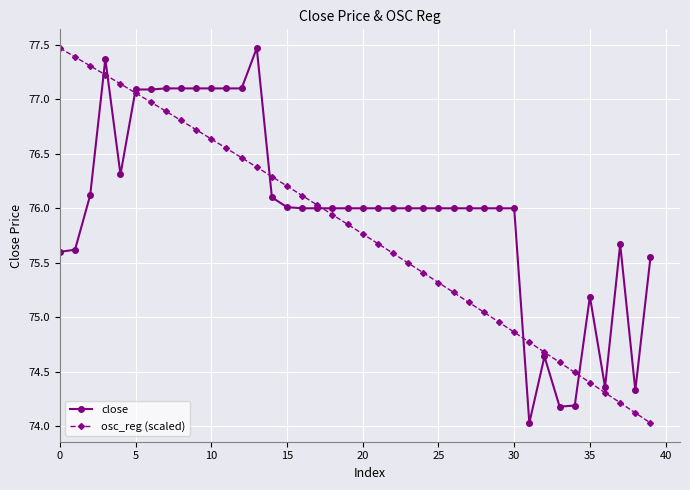

Rank the series by their average value, from lowest to highest.

osc_reg (scaled), close